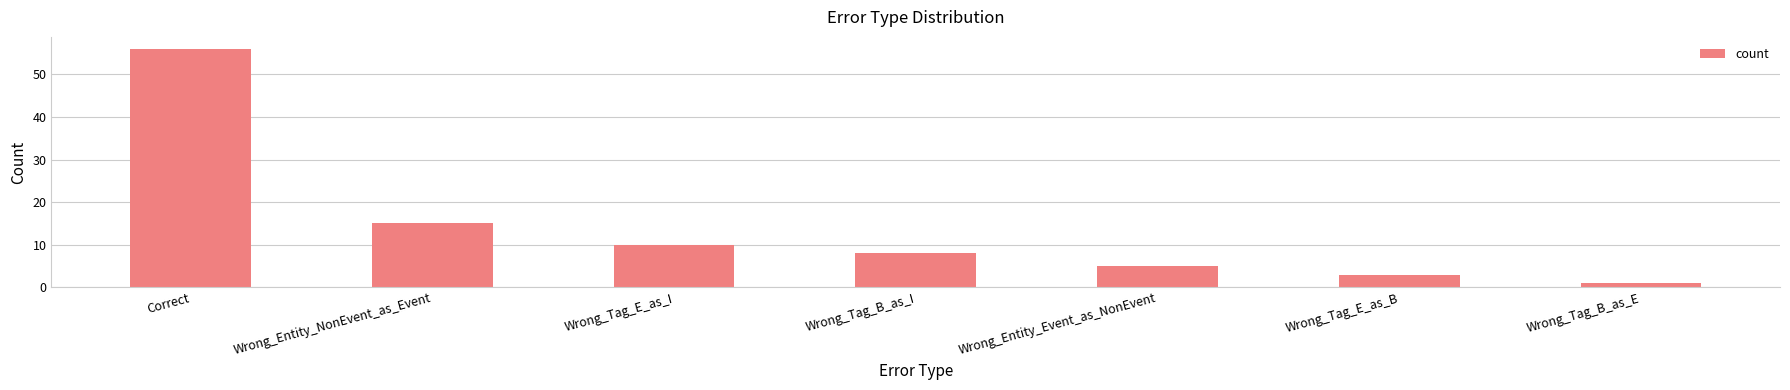

How many bars are there in total?

7